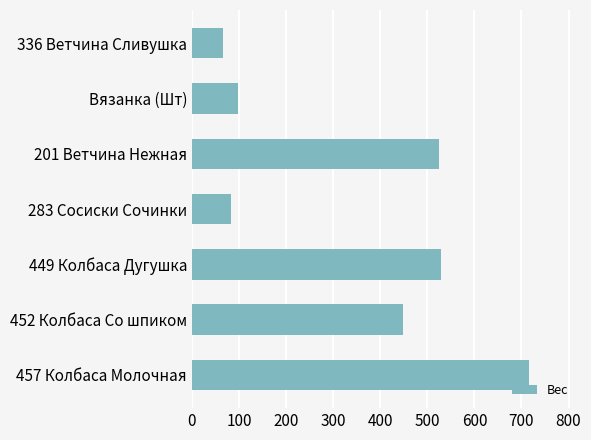

The value at Вязанка (Шт) is 97.0. True or false?

True